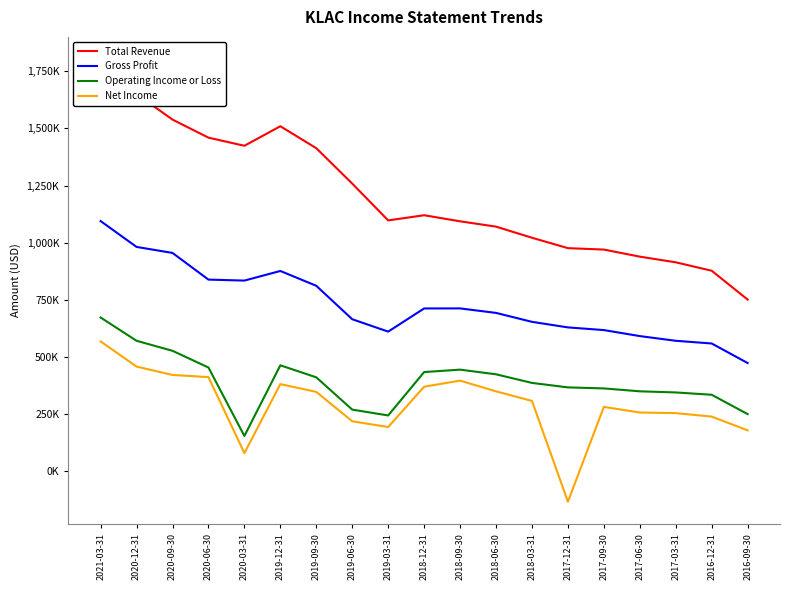

True or false: Net Income and Operating Income or Loss cross at least once.

False